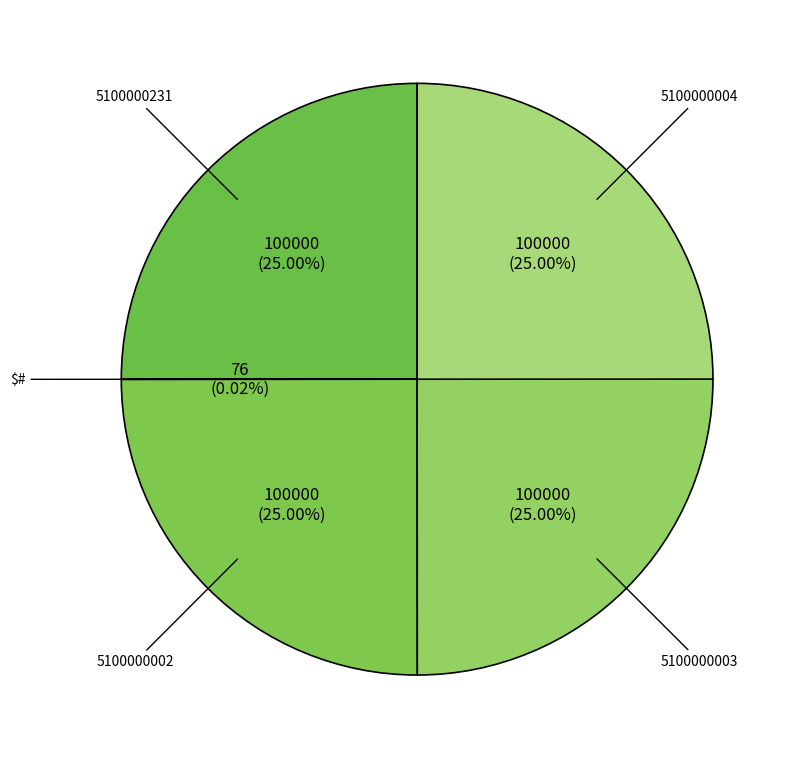

To the nearest percent, what is the average slice percentage?

20%